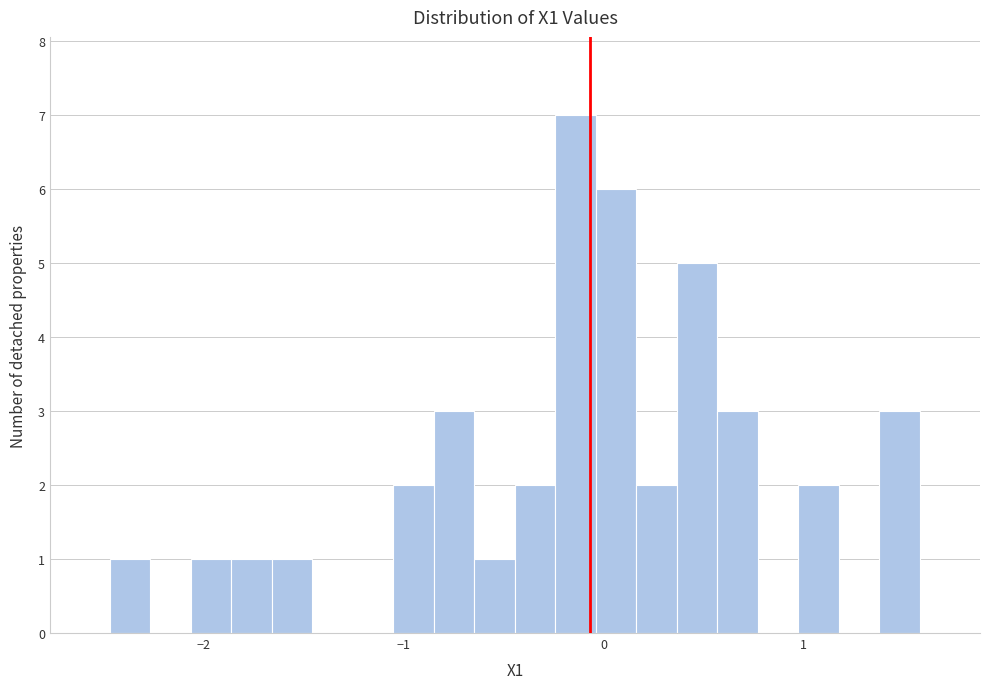

Read against the x-axis, roughly where is the centre of the tallest bar?

-0.1